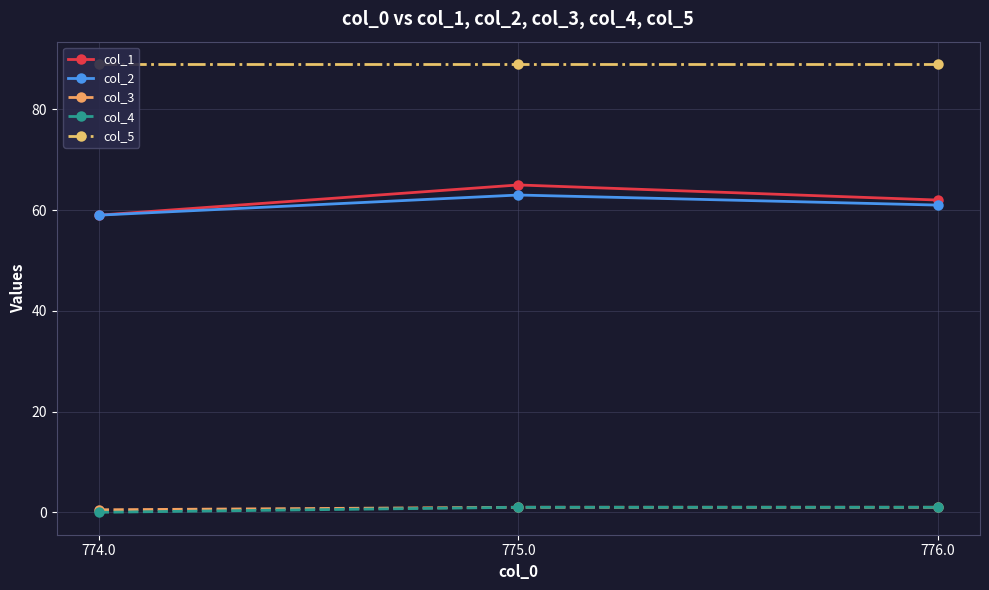

At how many categories does at least one series exceed 16?

3